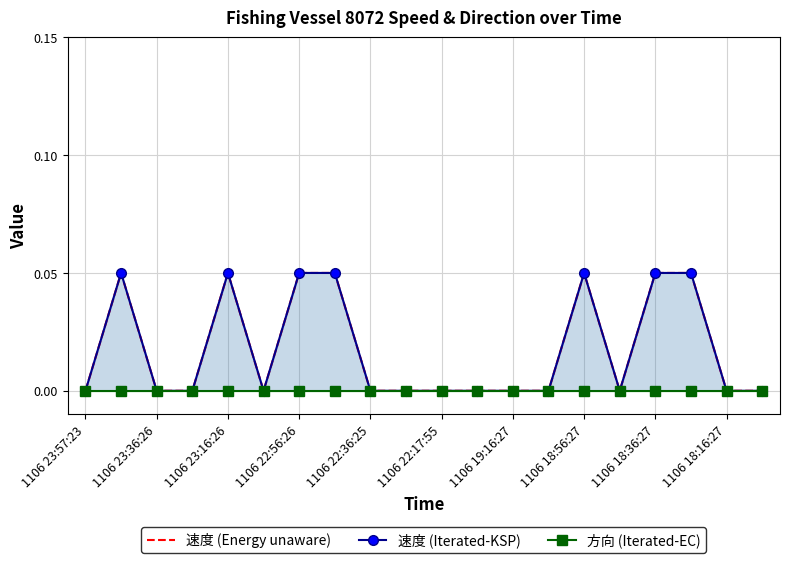

True or false: 速度 (Iterated-KSP) and 速度 (Energy unaware) intersect in this chart.

False